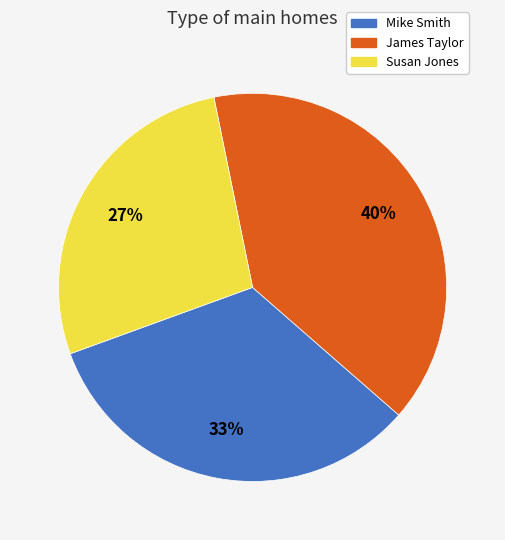

Is there any slice that represents more than half of the pie?

No